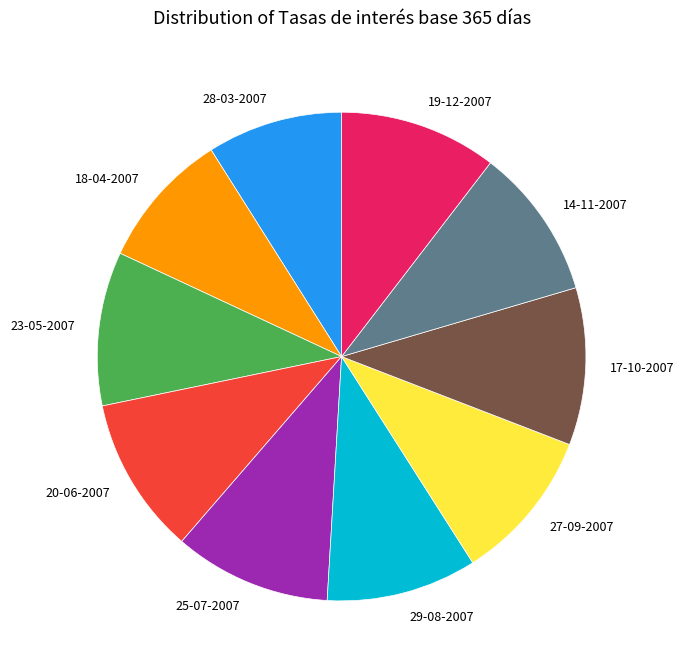

What is the ratio of the value at 19-12-2007 to the value at 14-11-2007?

1.0